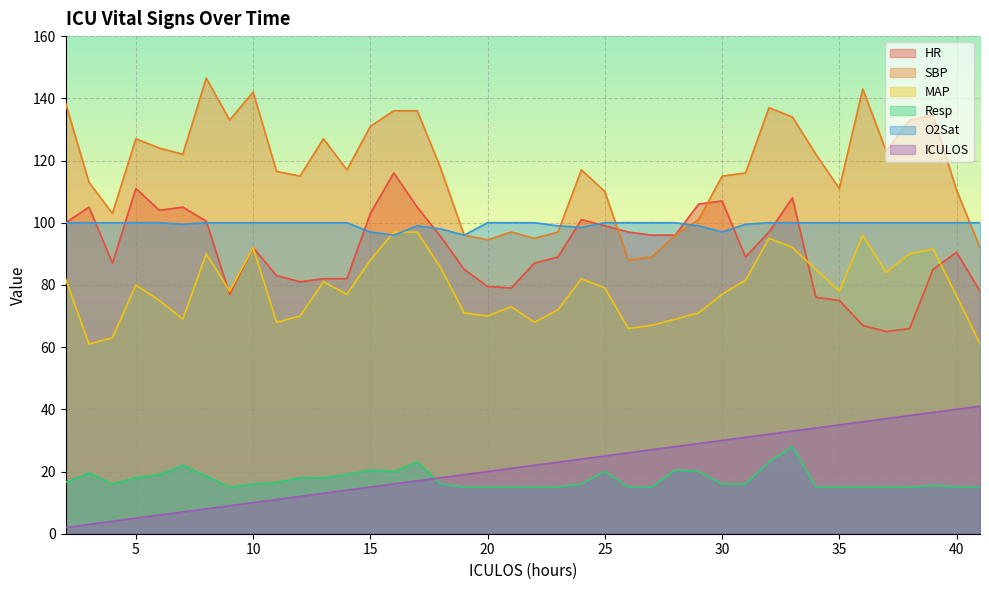

What is the smallest value displayed?

2.0